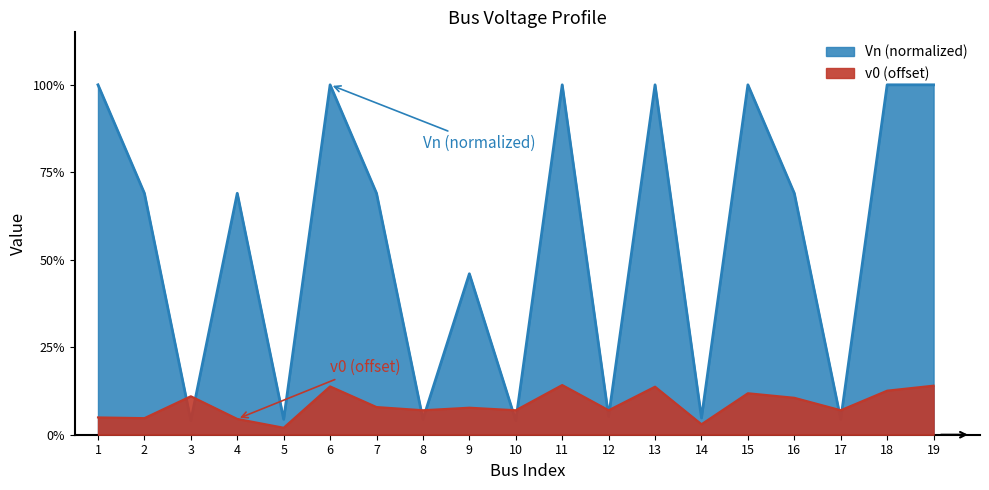

True or false: Vn has a value of 1.5 at 18.

False